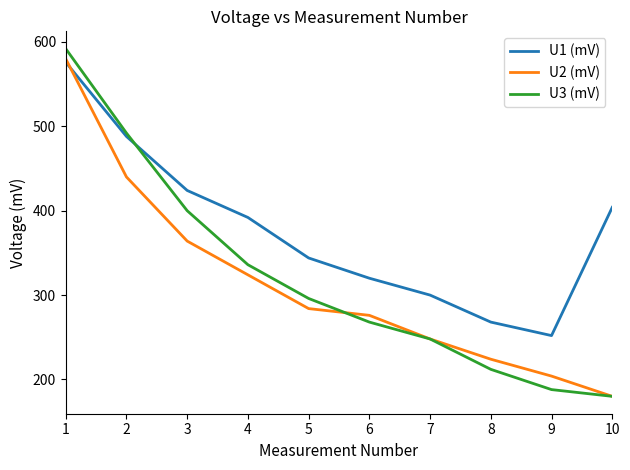

What is the minimum value shown in the chart?

180